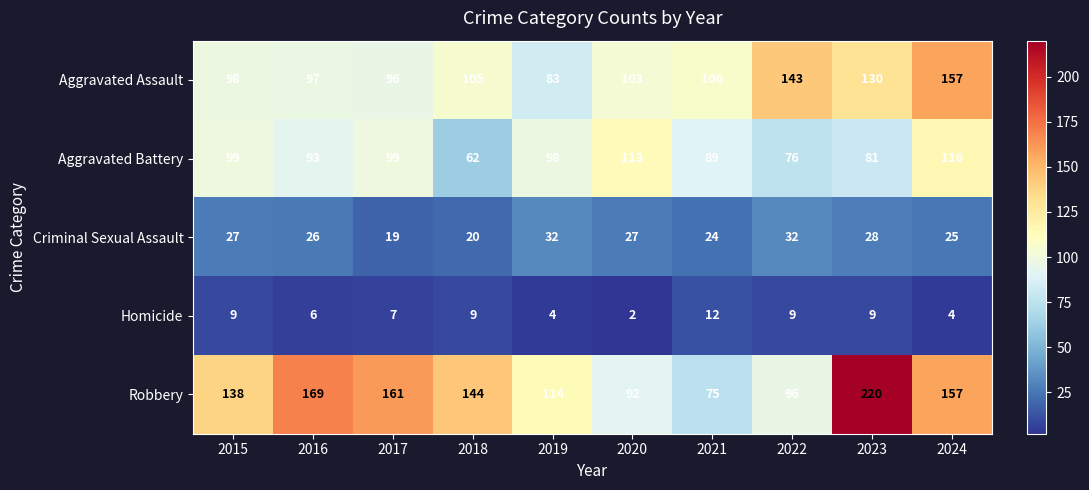

At how many categories does at least one series exceed 208?

1